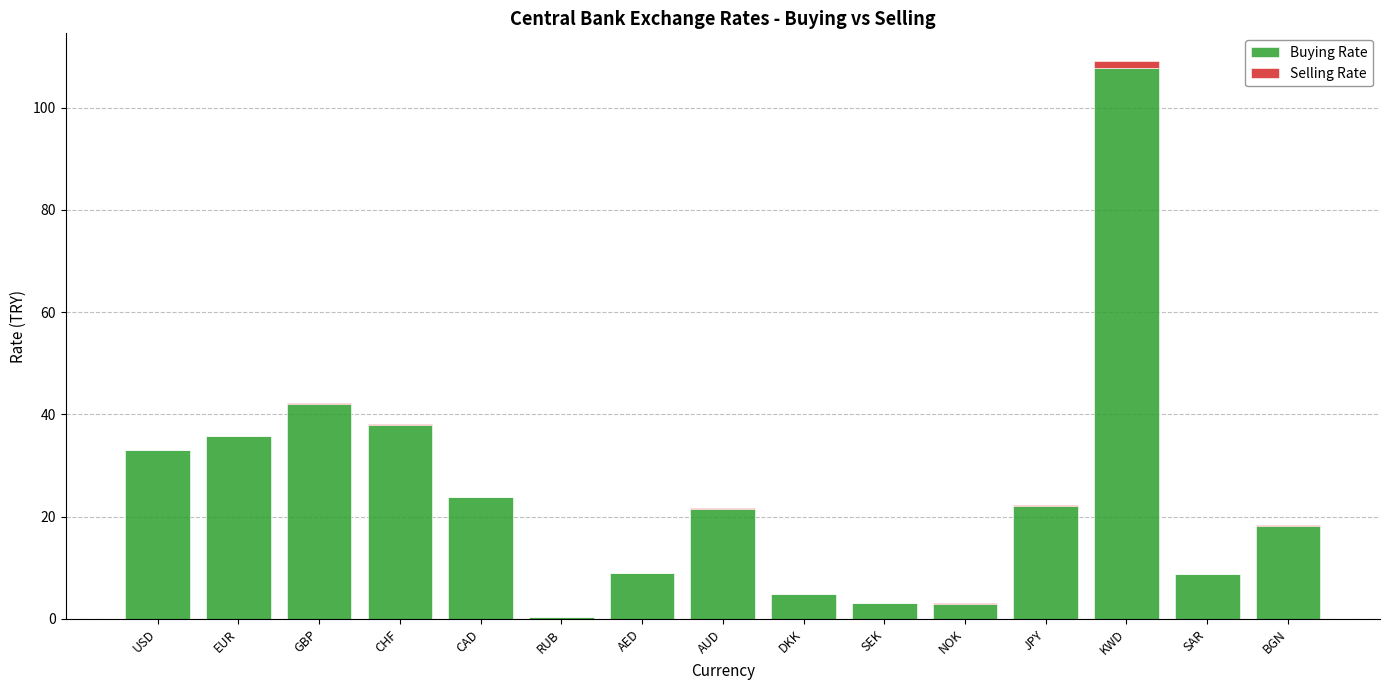

Is it true that Buying Rate equals 6.8 at AUD?

False